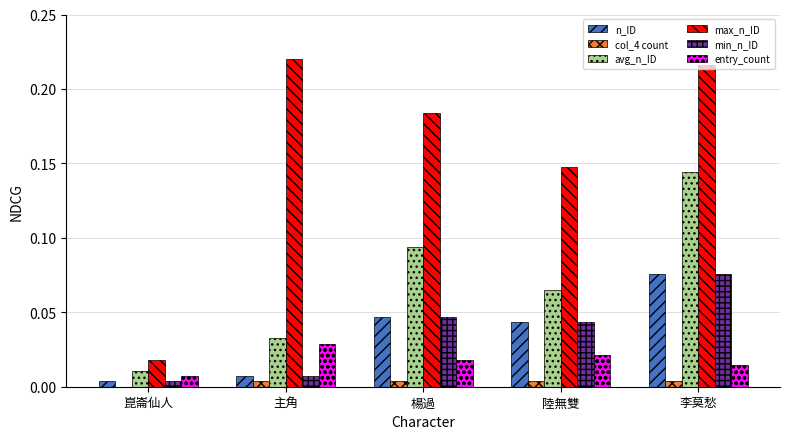

How many groups of bars are there?

5